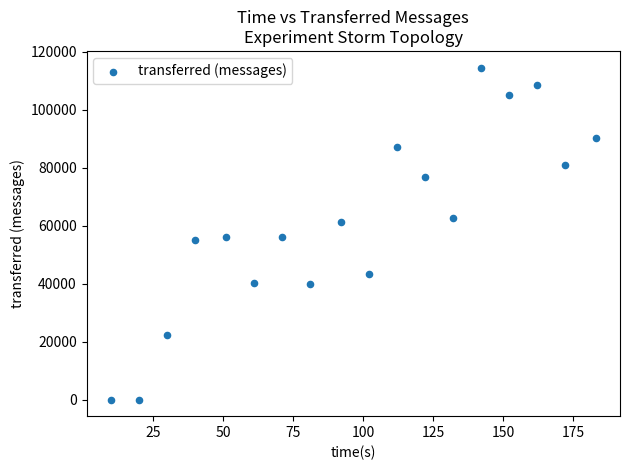

What is the range of Y values (max minus min)?

114620